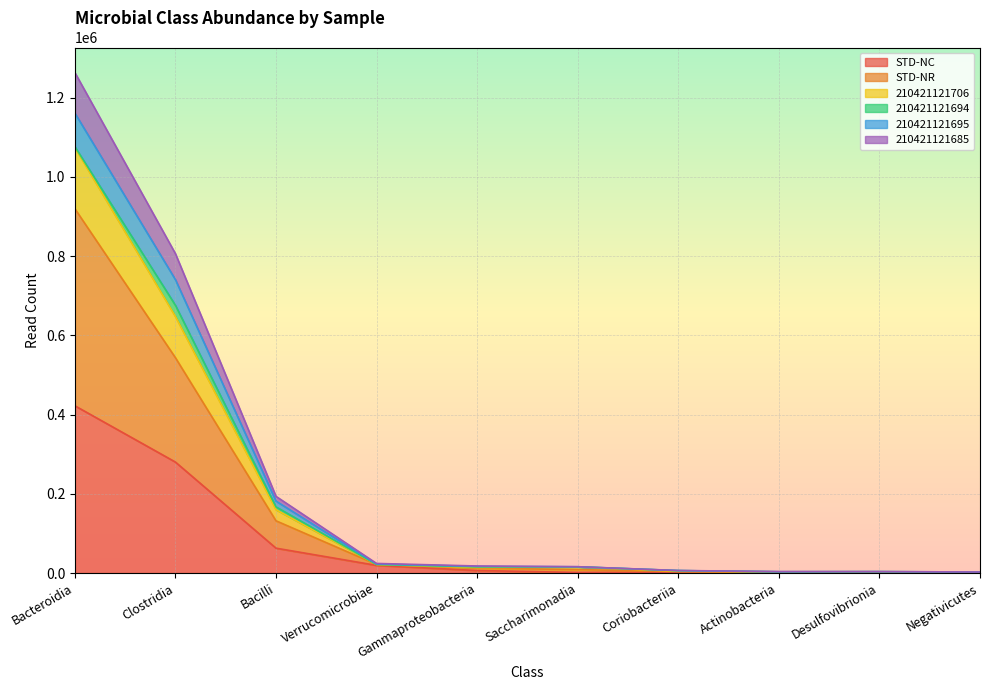

At which label does STD-NC reach its peak?

Bacteroidia